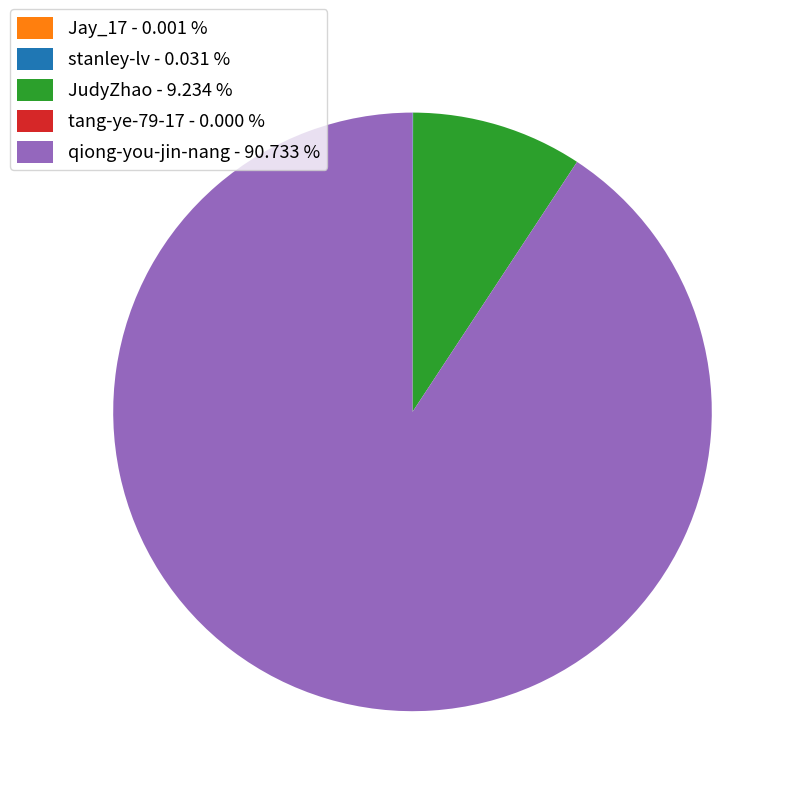

Is qiong-you-jin-nang - 90.733 % the majority of the pie?

Yes